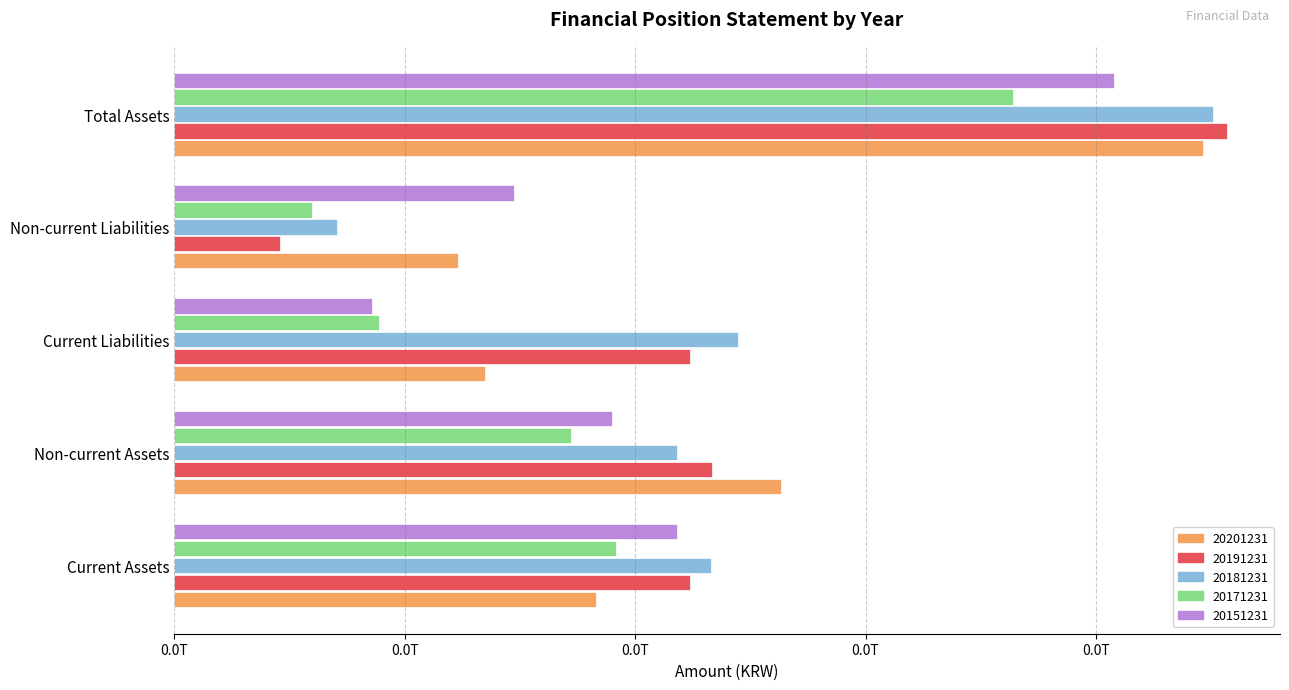

What are all the series names shown in the legend?

20201231, 20191231, 20181231, 20171231, 20151231